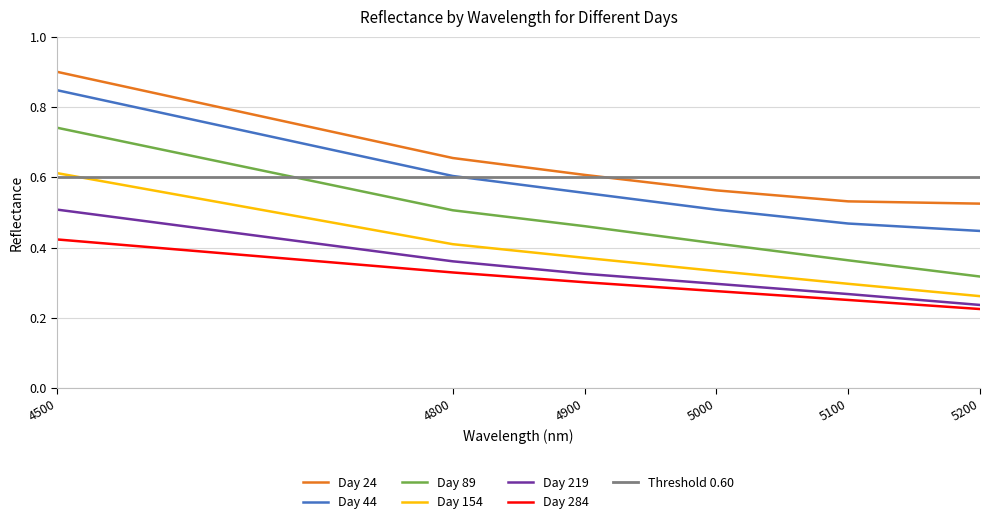

At which label is 24 closest to 0?

5200